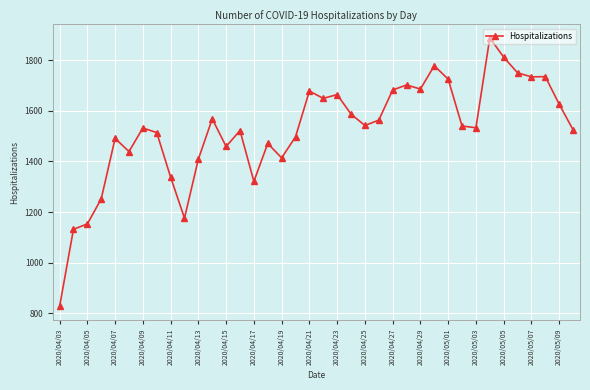

What is the difference between the maximum and minimum values?

1061